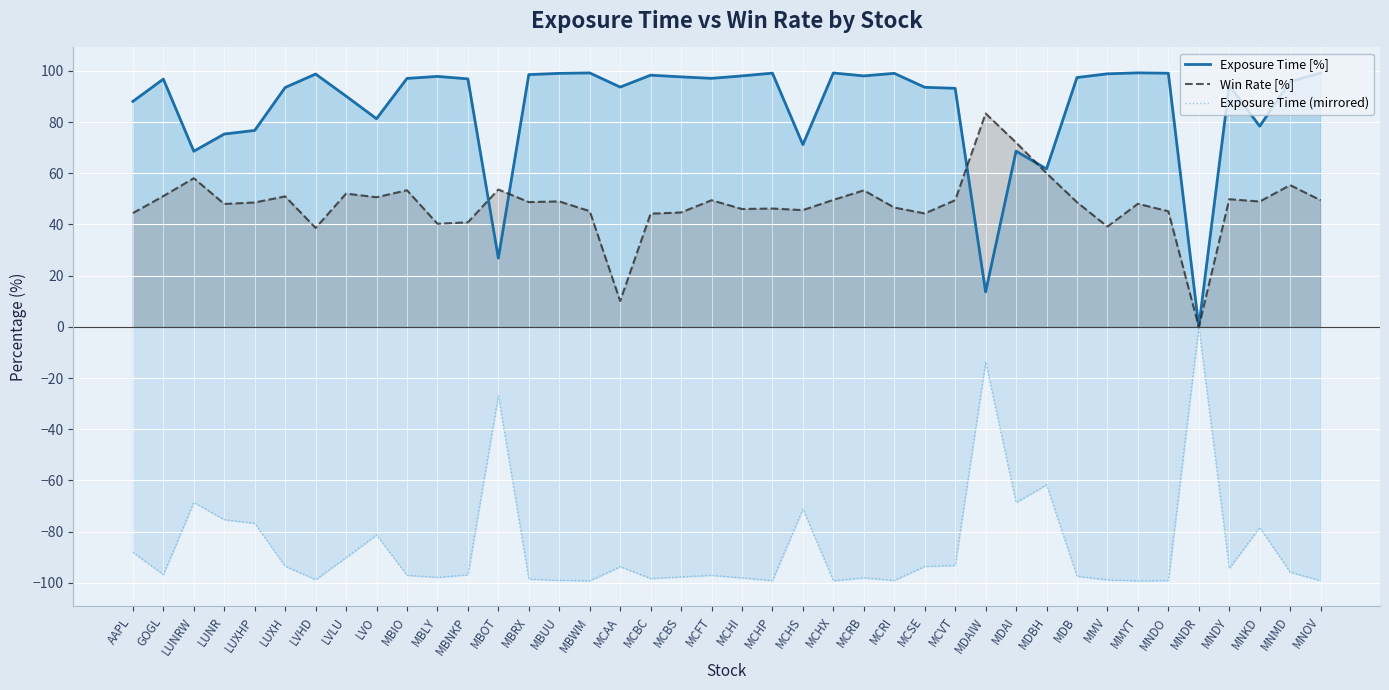

List the labels in order of Win Rate [%] value, smallest first.

MNDR, MCAA, LVHD, MMV, MBLY, MBNKP, MCBC, MCSE, AAPL, MCBS, MNDO, MBWM, MCHS, MCHI, MCHP, MCRI, LUNR, MMYT, LUXHP, MDB, MBRX, MNKD, MBUU, MNOV, MCFT, MCVT, MCHX, MNDY, LVO, LUXH, GOGL, LVLU, MCRB, MBIO, MBOT, MNMD, LUNRW, MDBH, MDAI, MDAIW